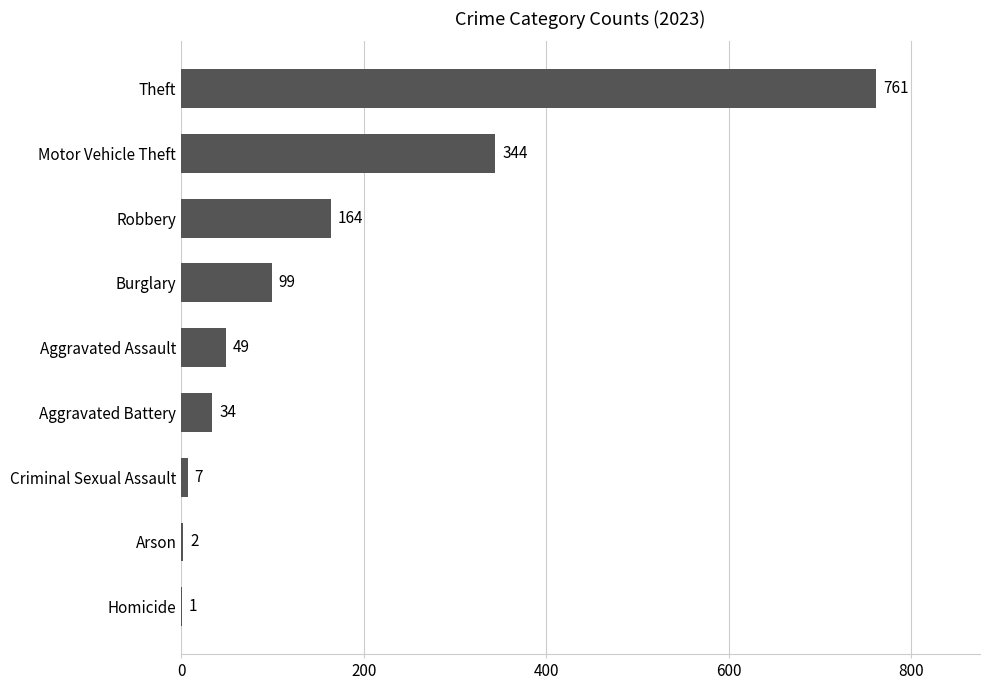

The value at Burglary is 99. True or false?

True